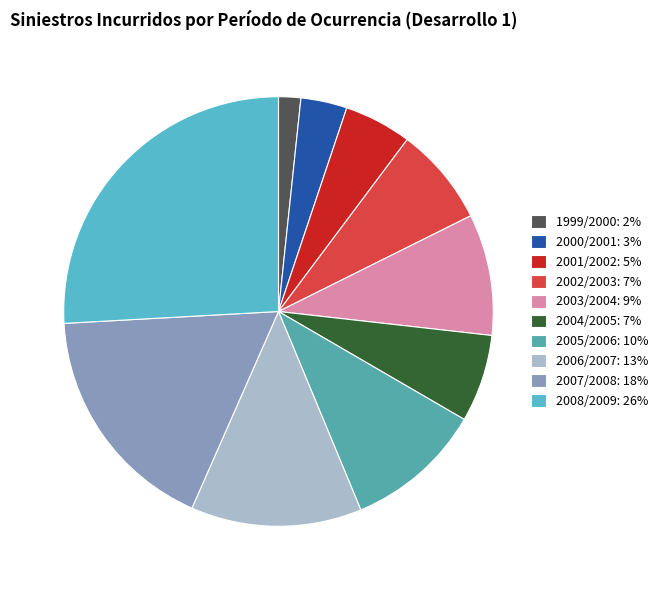

Count the number of slices in the pie.

10